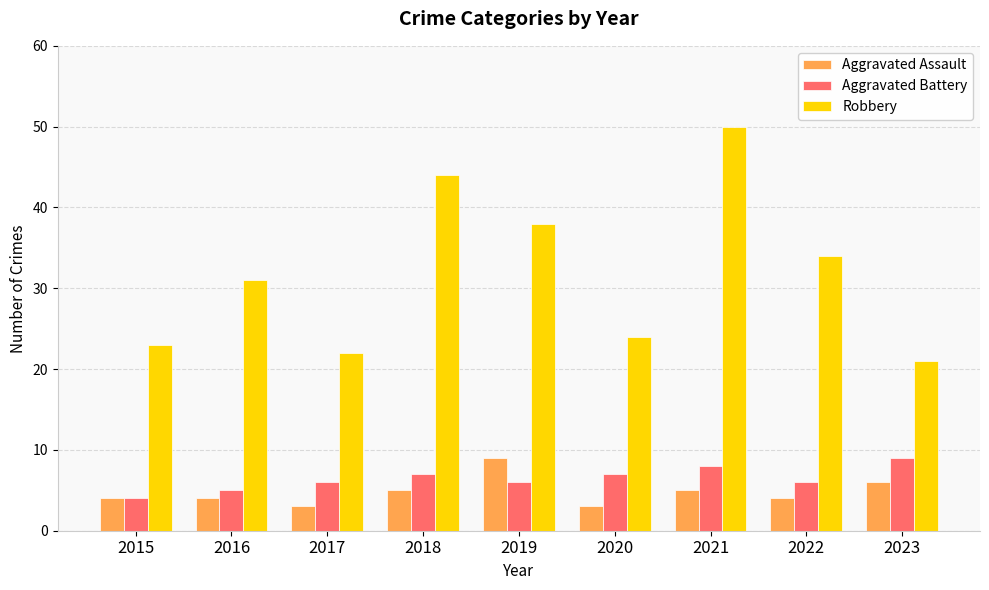

Reading left to right, extract all data points from this chart.

Aggravated Assault: 2015=4	2016=4	2017=3	2018=5	2019=9	2020=3	2021=5	2022=4	2023=6
Aggravated Battery: 2015=4	2016=5	2017=6	2018=7	2019=6	2020=7	2021=8	2022=6	2023=9
Robbery: 2015=23	2016=31	2017=22	2018=44	2019=38	2020=24	2021=50	2022=34	2023=21